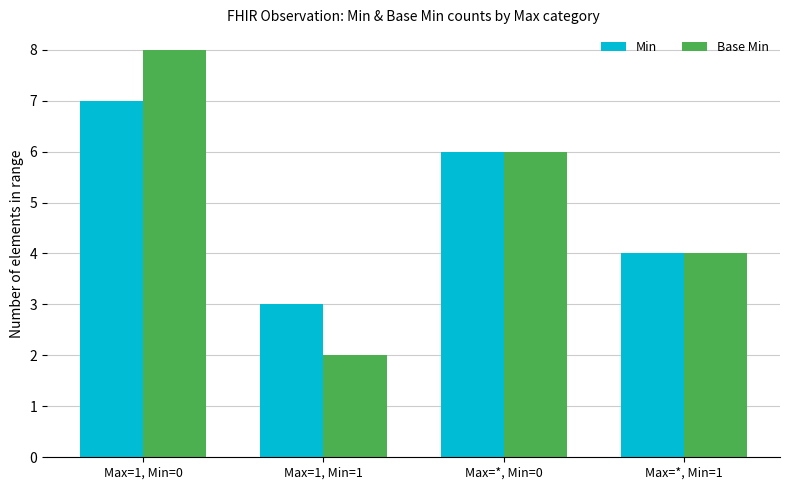

The value of Base Min at Max=1, Min=0 is 8. True or false?

True